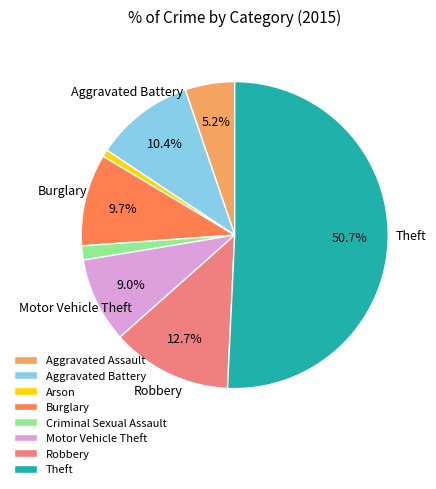

To the nearest percent, what portion does Aggravated Assault represent?

5%